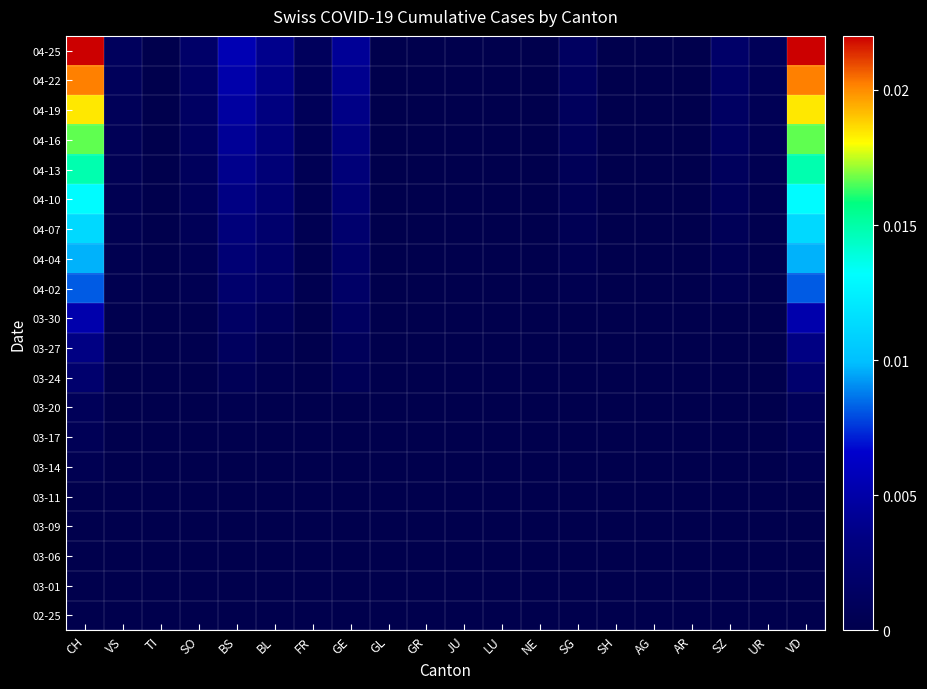

Which label corresponds to the largest value in the chart?

CH